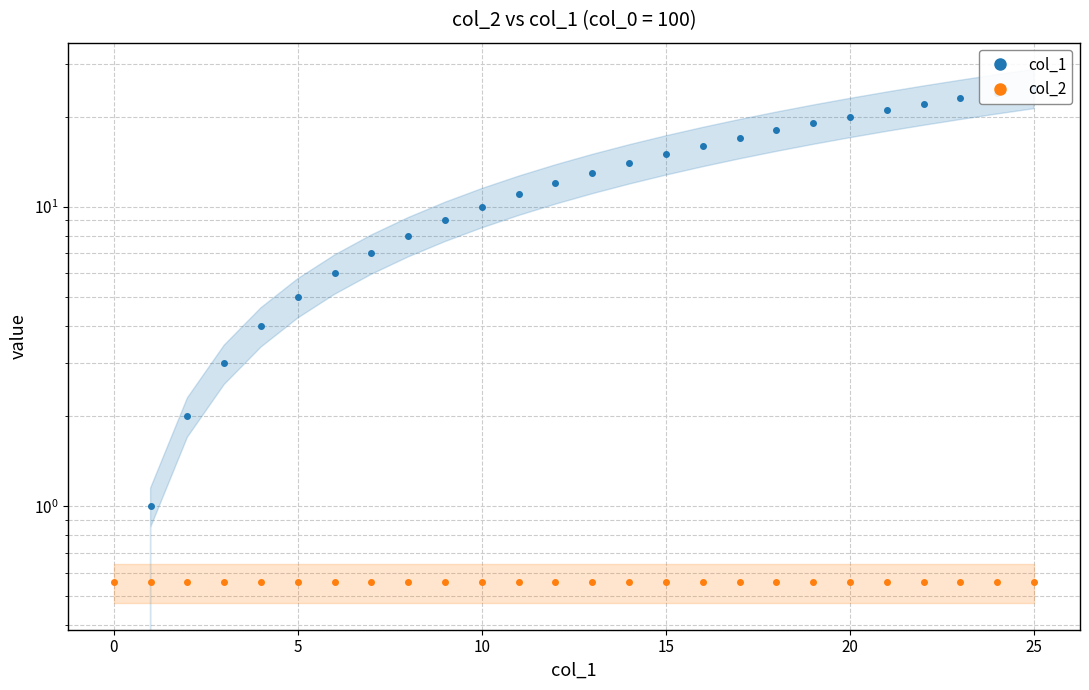

Which series has the largest total across all categories?

col_1